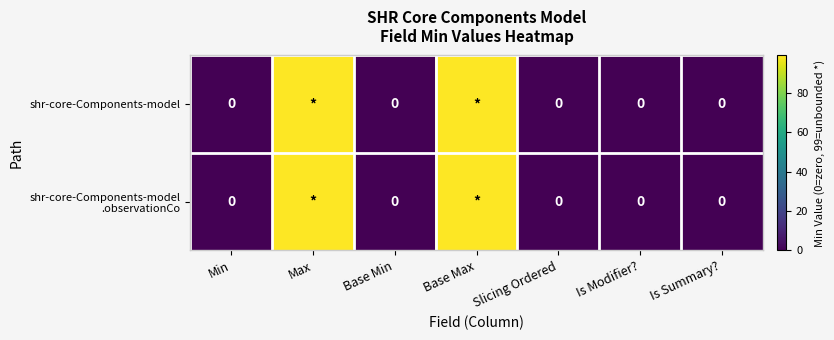

How many shr-core-Components-model values are between 0 and 99?

7